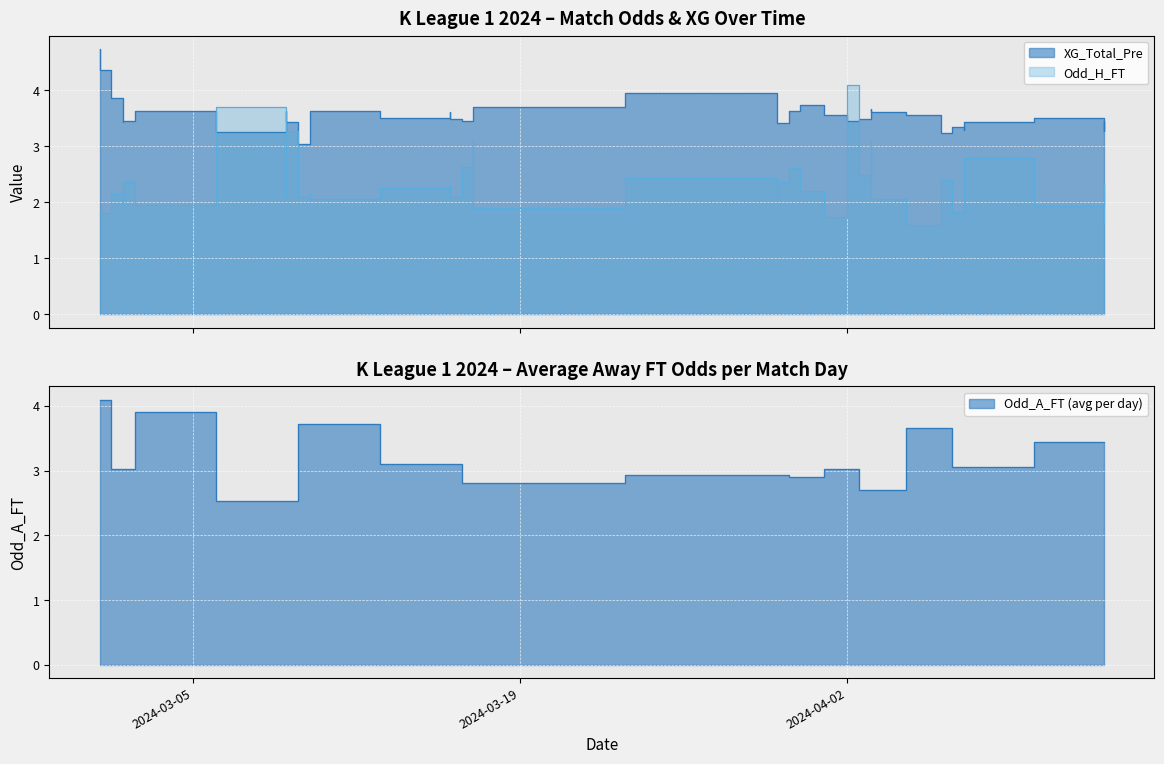

What is the sum of all Odd_H_FT values?

92.7